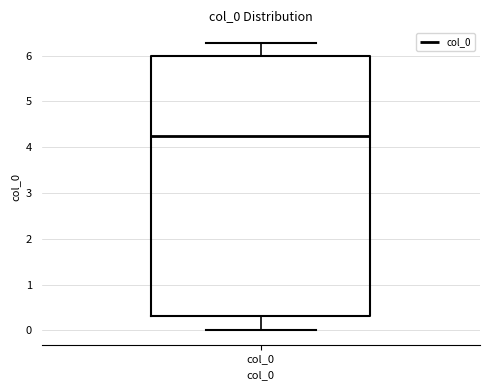

Transcribe this box plot: give where the median line is, the range the box spans, and where the two whiskers end, as read against the y-axis. The values are not printed on the chart, so give them approximately, as read against the axis.

median 4.3, box 0.3 to 6.0, whiskers 0.0 to 6.3